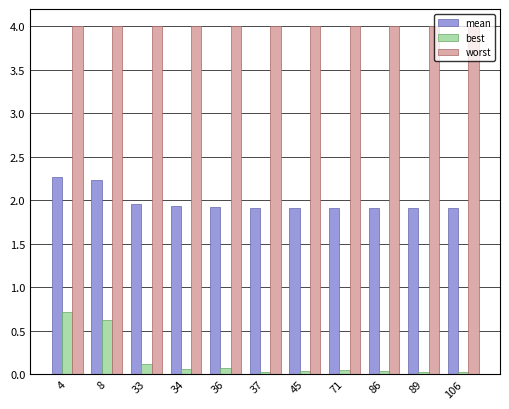

How many bars are there in total?

33